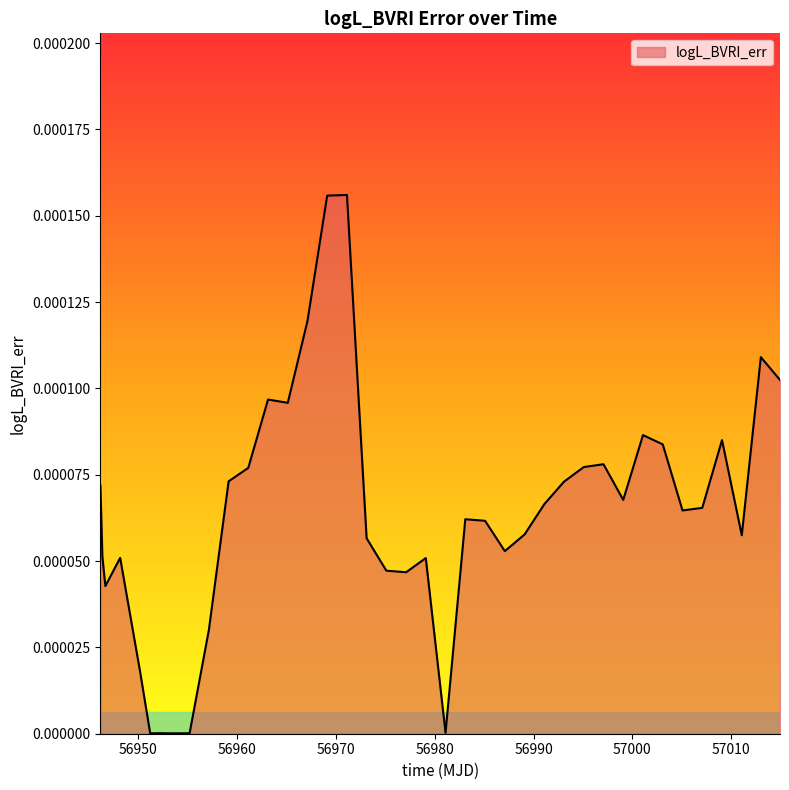

Where is the first local minimum?

56946.65